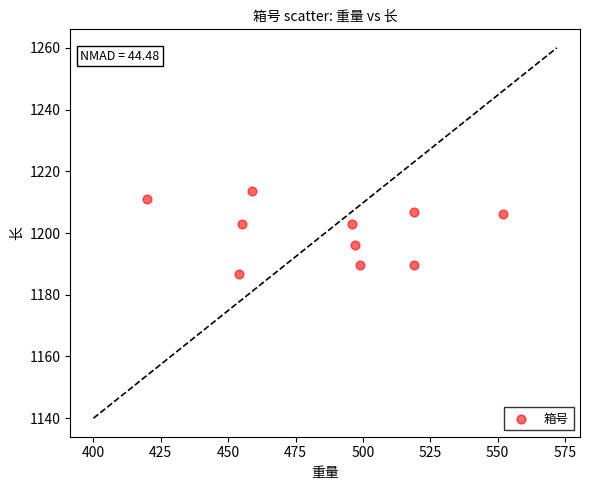

What is the range of X values (max minus min)?

132.0